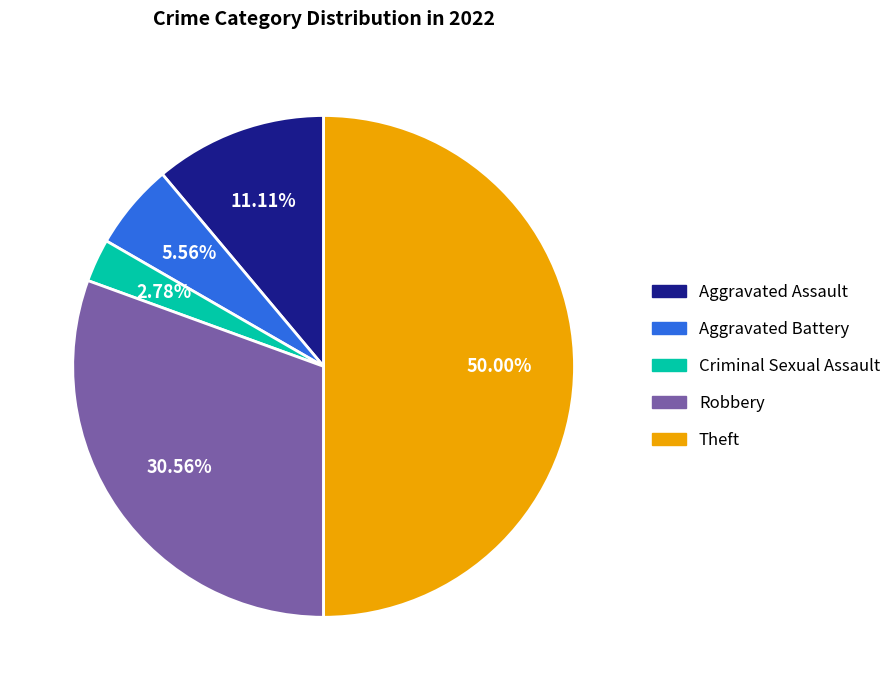

Count the number of slices in the pie.

5